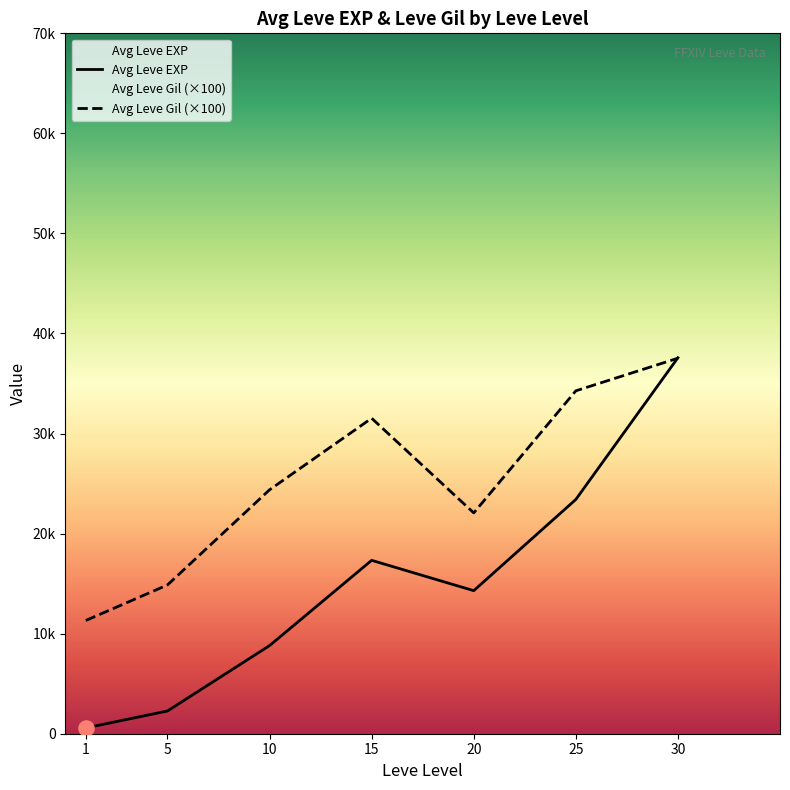

Which series has the largest total across all categories?

Avg Leve Gil (×100)